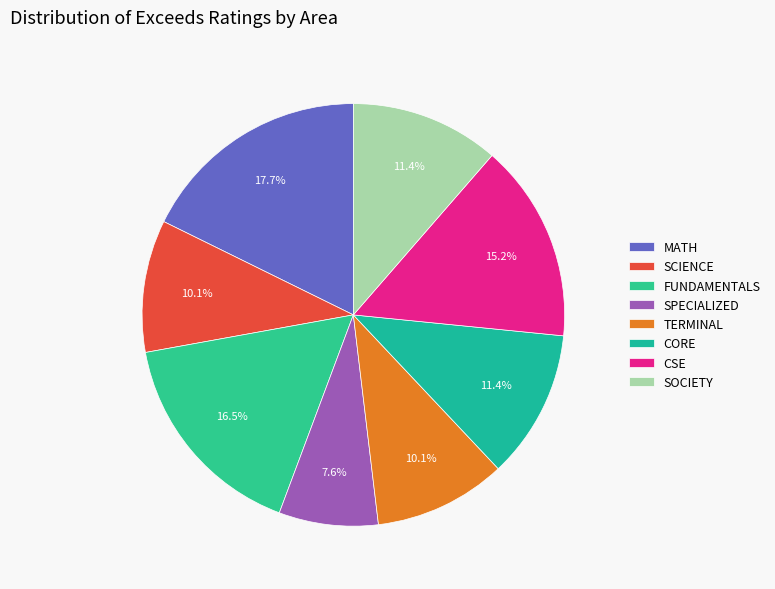

Which category has the smallest portion of the pie?

SPECIALIZED